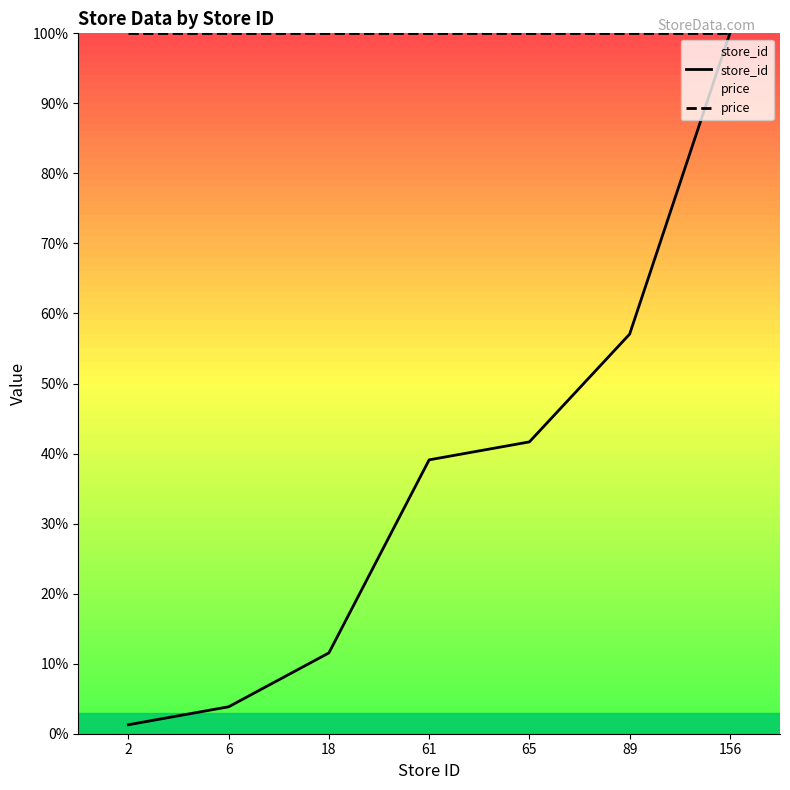

True or false: price and store_id intersect in this chart.

False